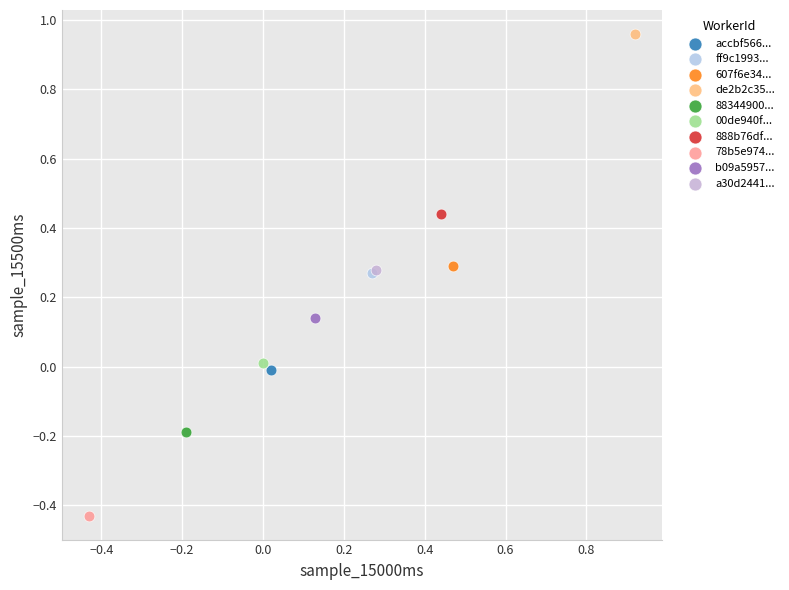

What are all the series names shown in the legend?

accbf566..., ff9c1993..., 607f6e34..., de2b2c35..., 88344900..., 00de940f..., 888b76df..., 78b5e974..., b09a5957..., a30d2441...